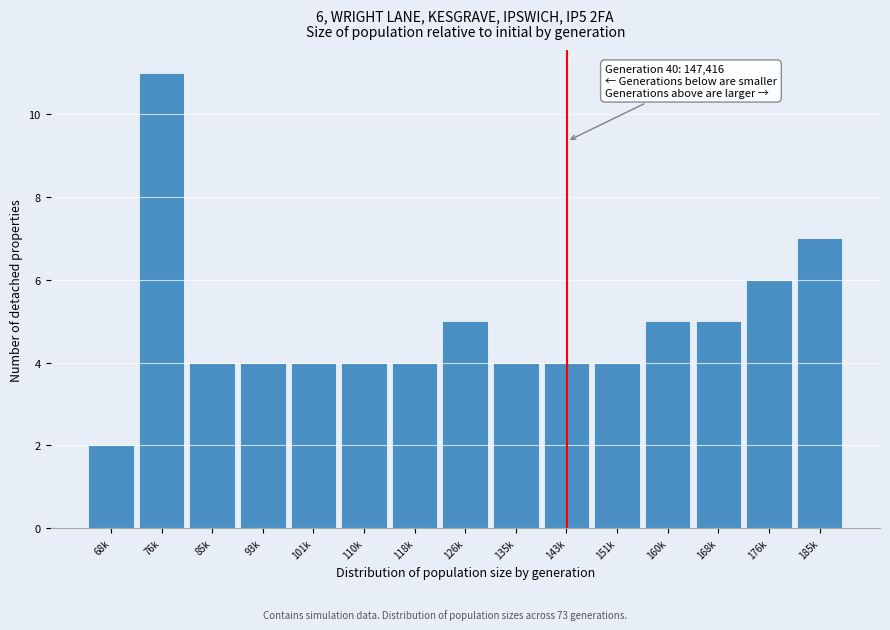

Reading left to right, list all the values displayed in this chart.

2	11	4	4	4	4	4	5	4	4	4	5	5	6	7